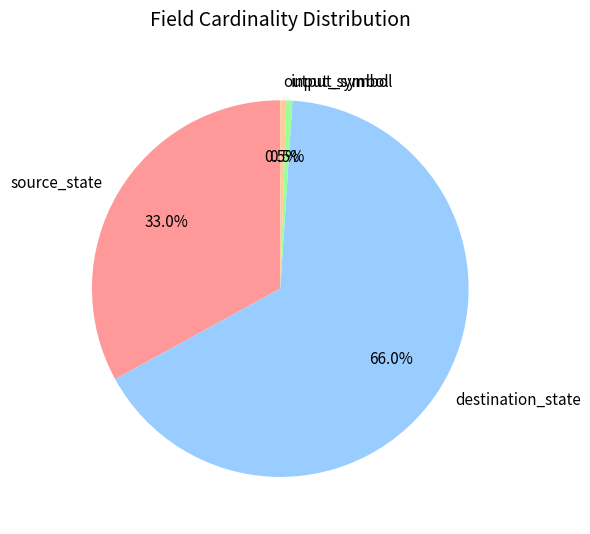

To the nearest percent, what portion does destination_state represent?

66%